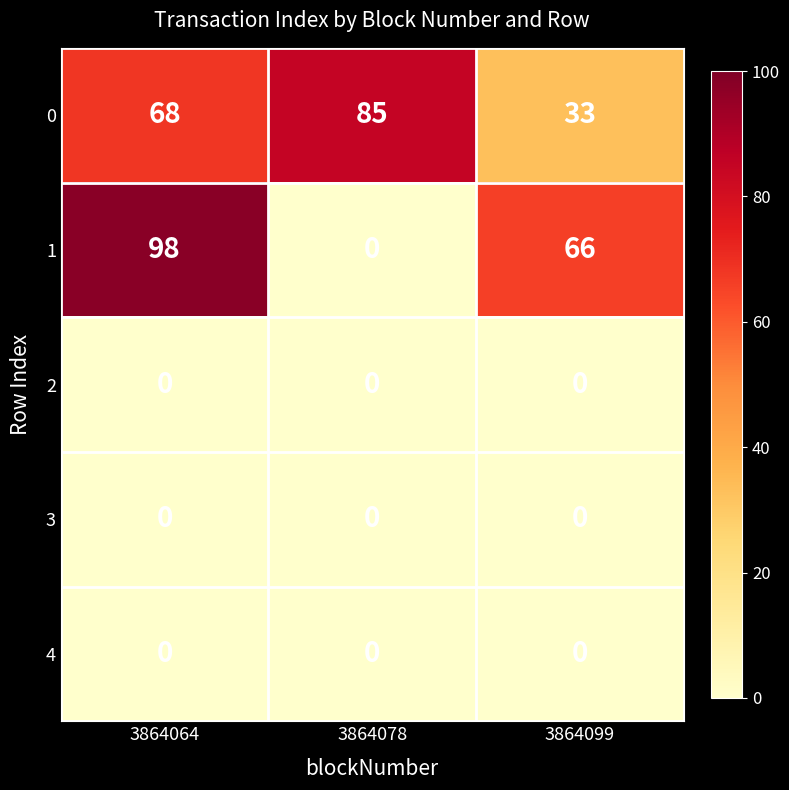

What is the maximum value shown in the chart?

98